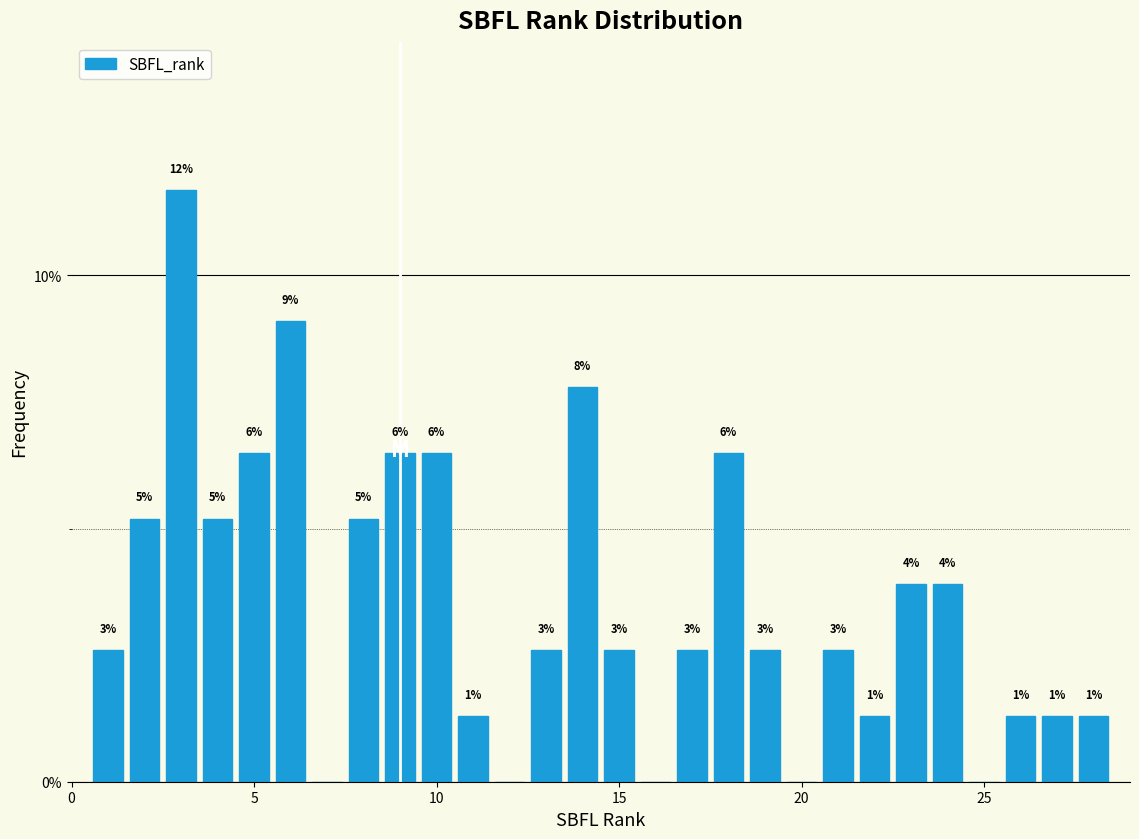

Around what value on the x-axis is the tallest bar? Give the approximate position of its centre, as read against the axis.

3.0